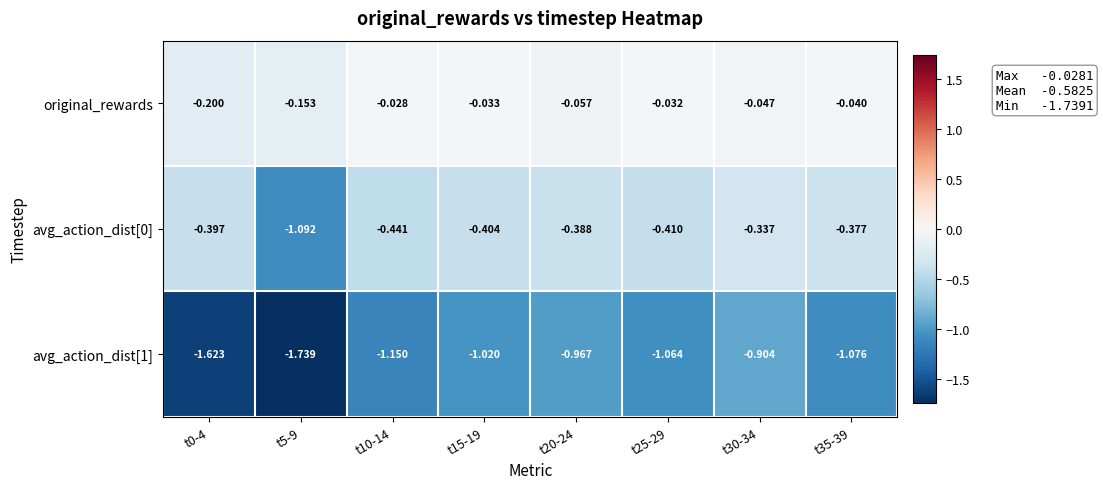

At which category is the sum across all series the highest?

t30-34